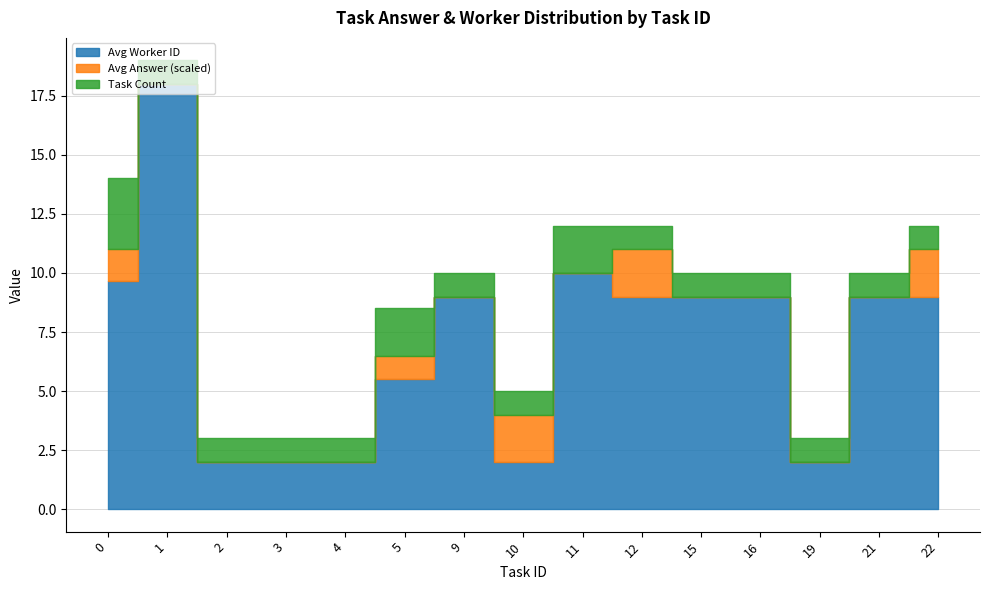

True or false: avg_answer has a value of 0.6 at 4.

True